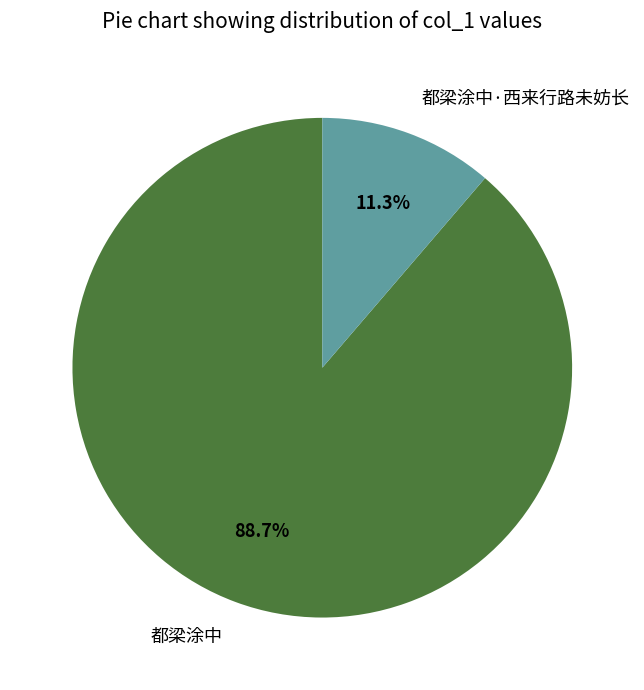

To the nearest percent, what portion does 都梁涂中·西来行路未妨长 represent?

11%